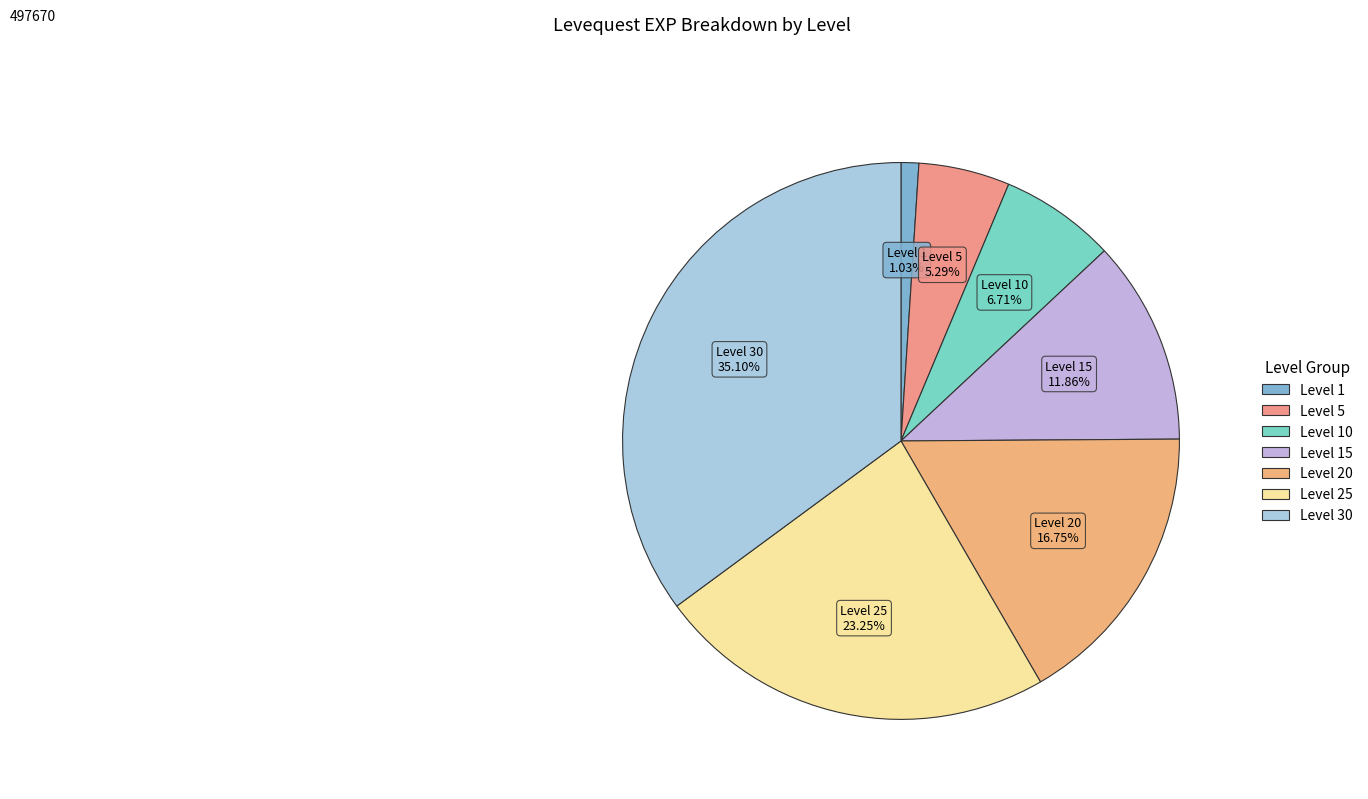

Count the number of slices in the pie.

7